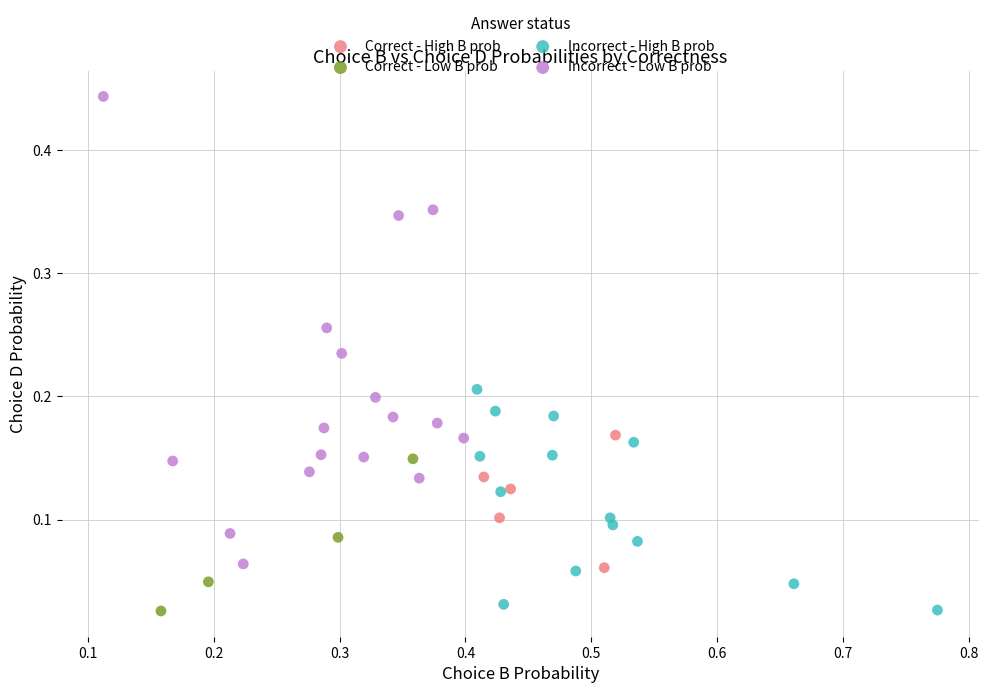

Which series has the largest Y range (max minus min)?

Incorrect - Low B prob